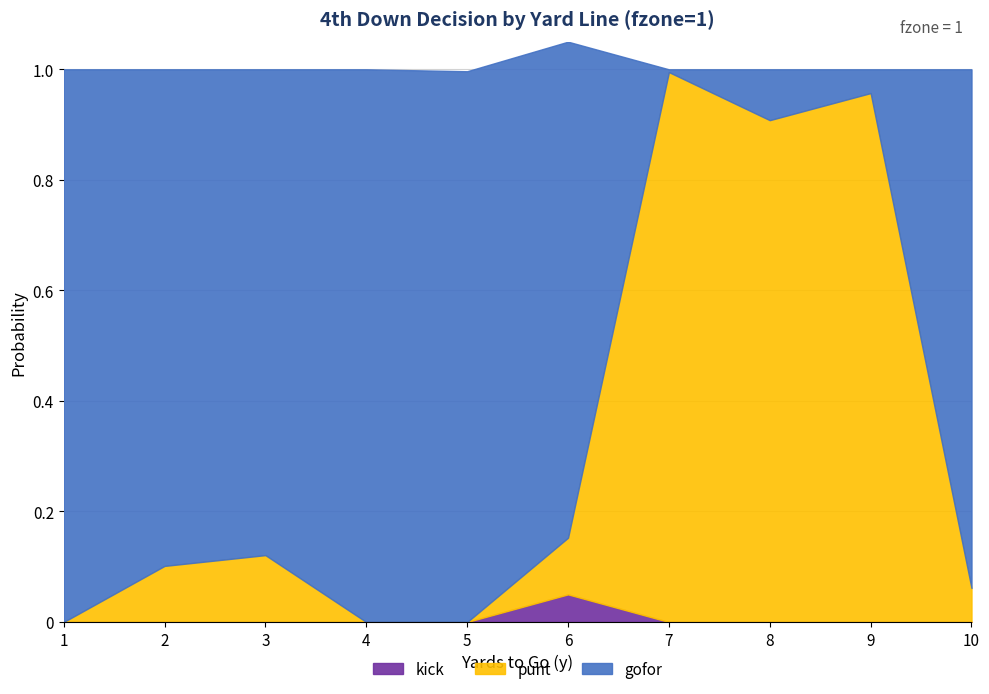

The kick series shows 0.0 at 9. True or false?

True